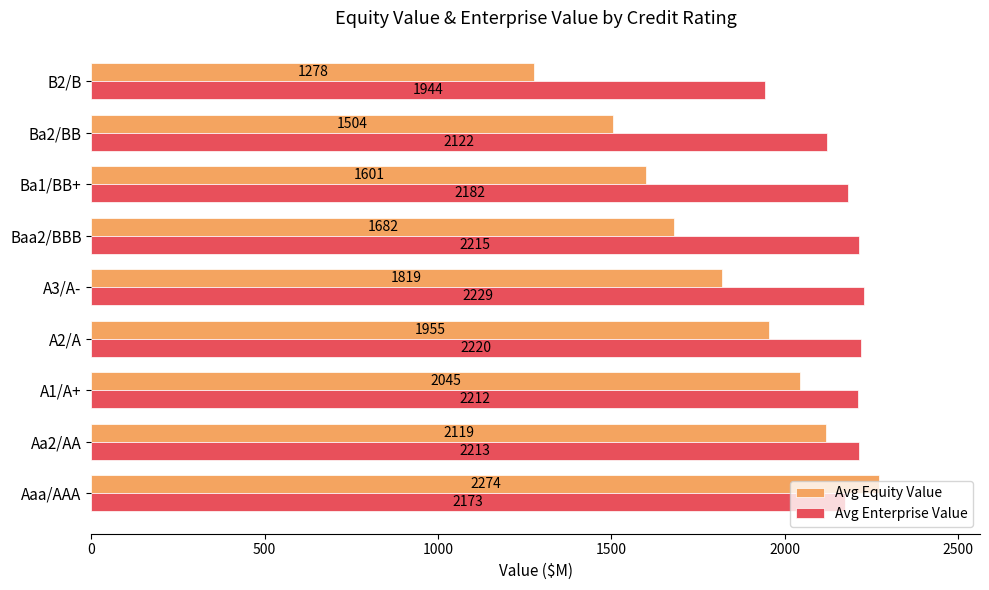

What is the sum of all Avg Equity Value values?

16276.6